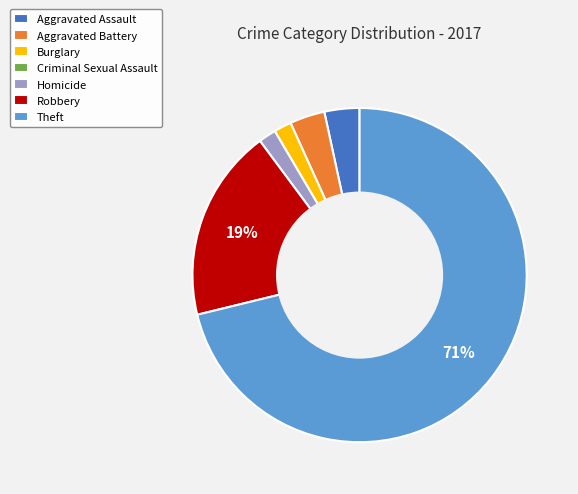

To the nearest percent, what portion does Theft represent?

71%